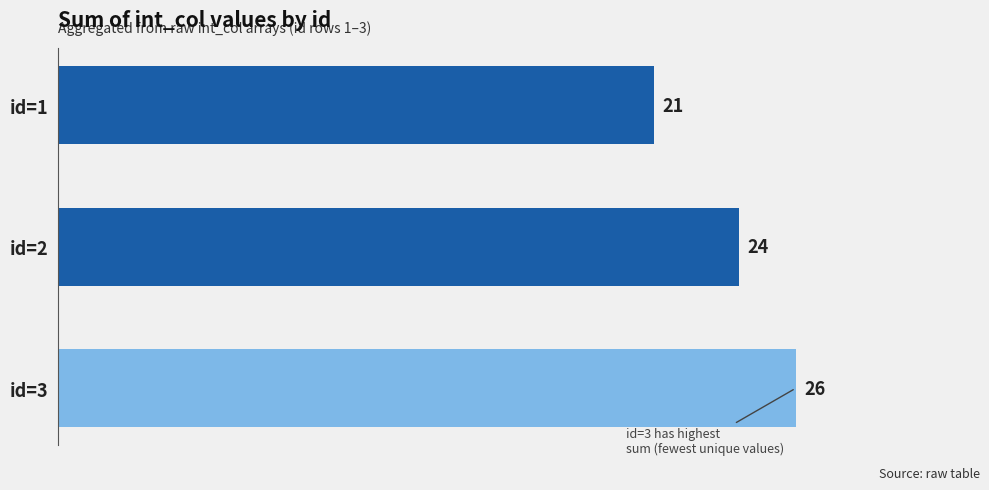

List the labels in order of value, smallest first.

id=1, id=2, id=3